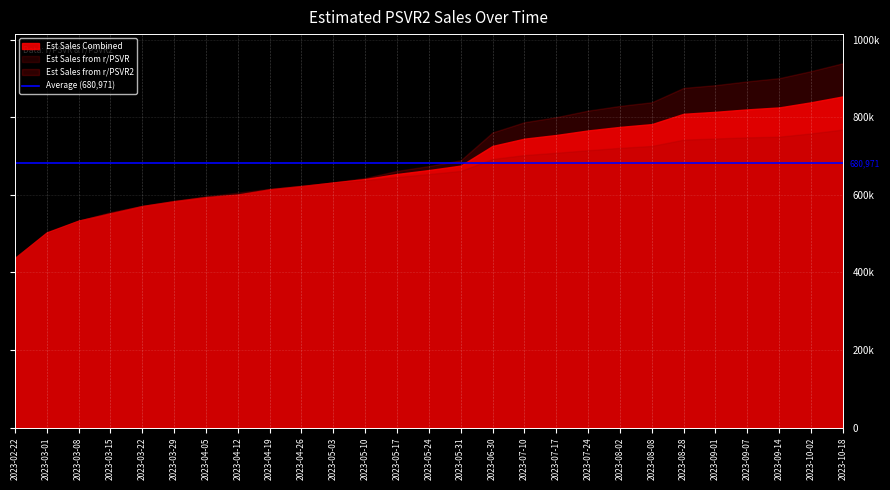

Does the chart display data point markers on the line(s)?

No